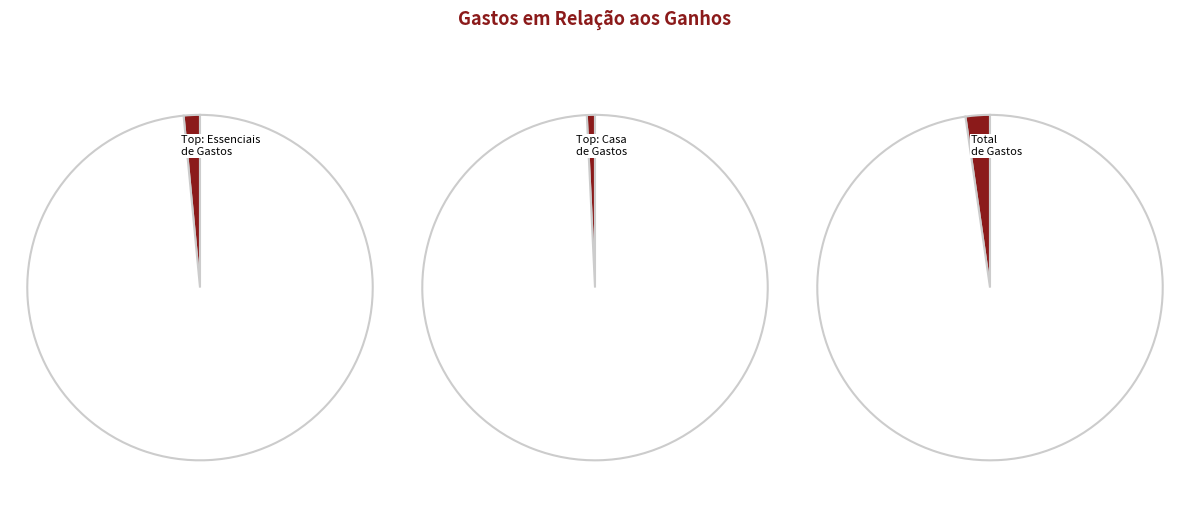

Does any single category account for the majority?

Yes